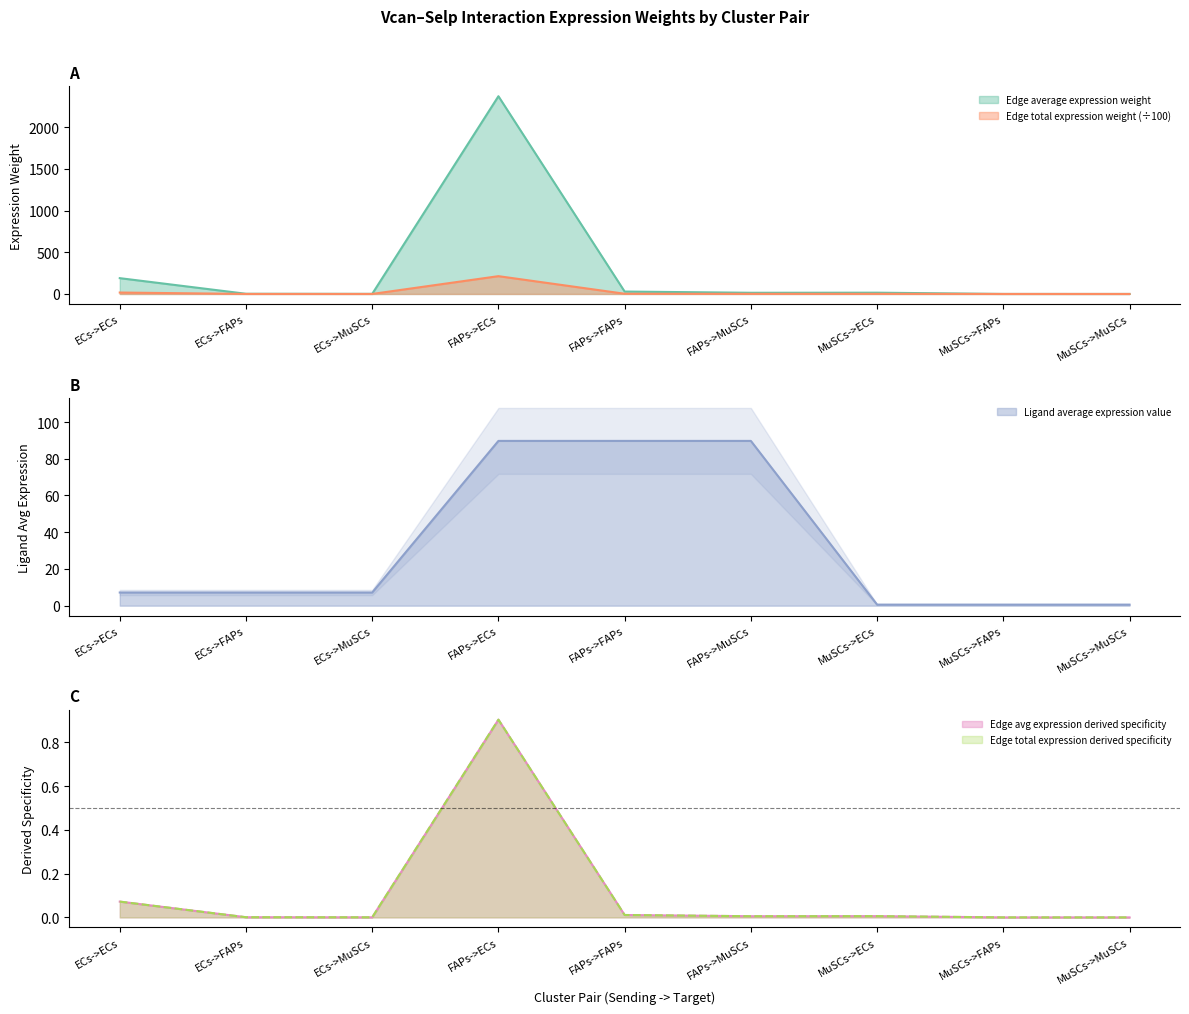

The value of Edge total expression derived specificity at FAPs->ECs is 0.9. True or false?

True